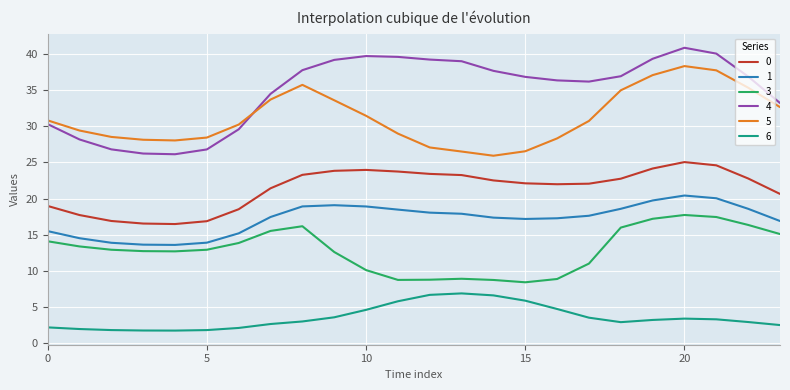

What is the lowest value of the 5 series?

25.9